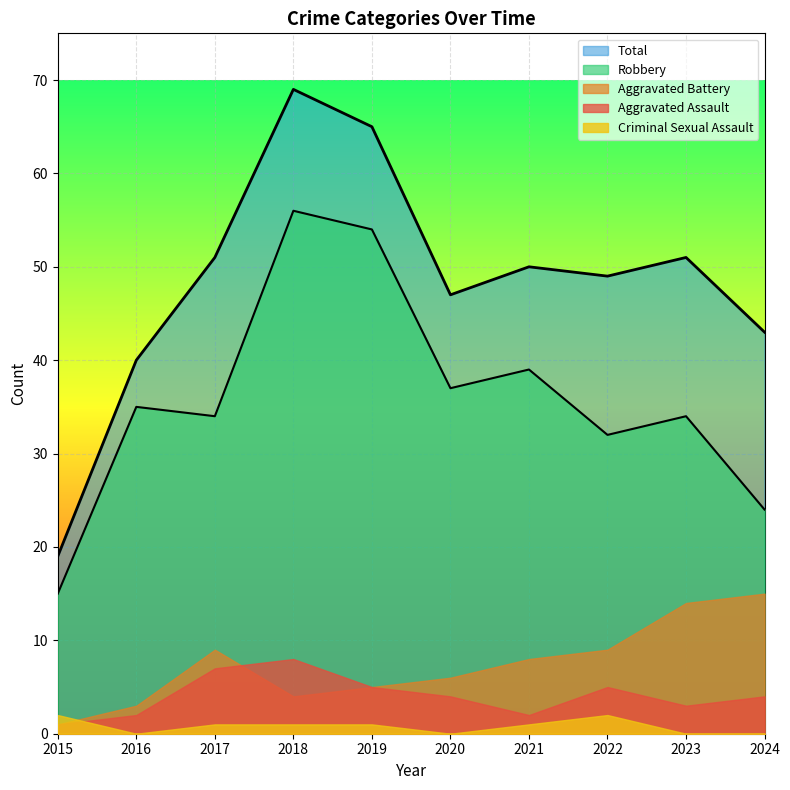

How many distinct data groups are displayed?

5